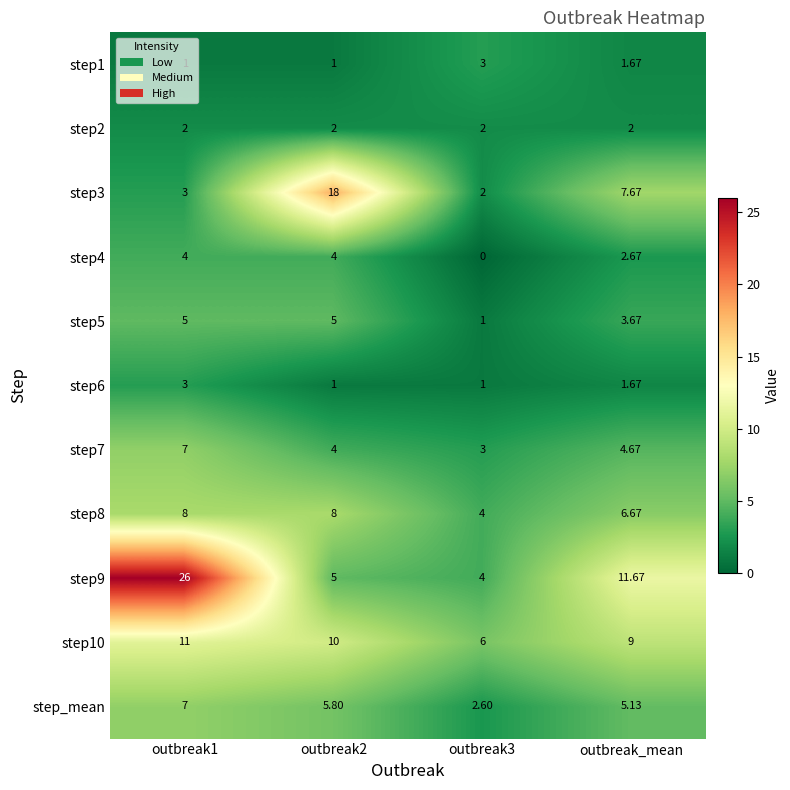

Is the value of step6 at outbreak2 greater than the value of step2 at outbreak_mean?

No